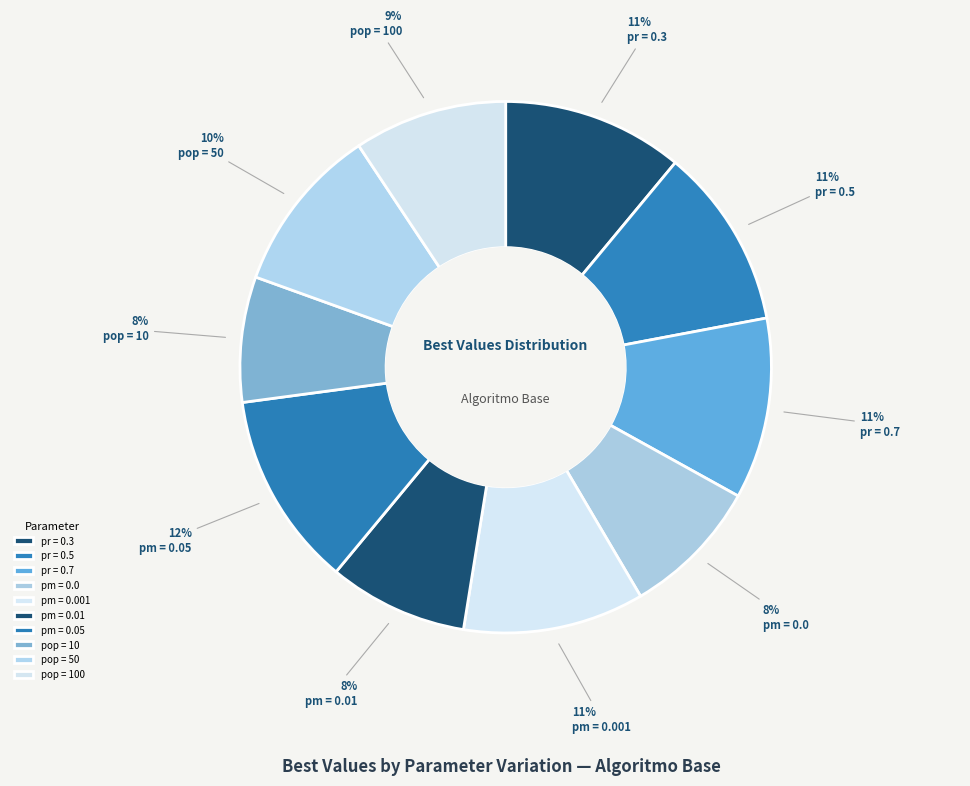

To the nearest percent, what is the average slice percentage?

10%